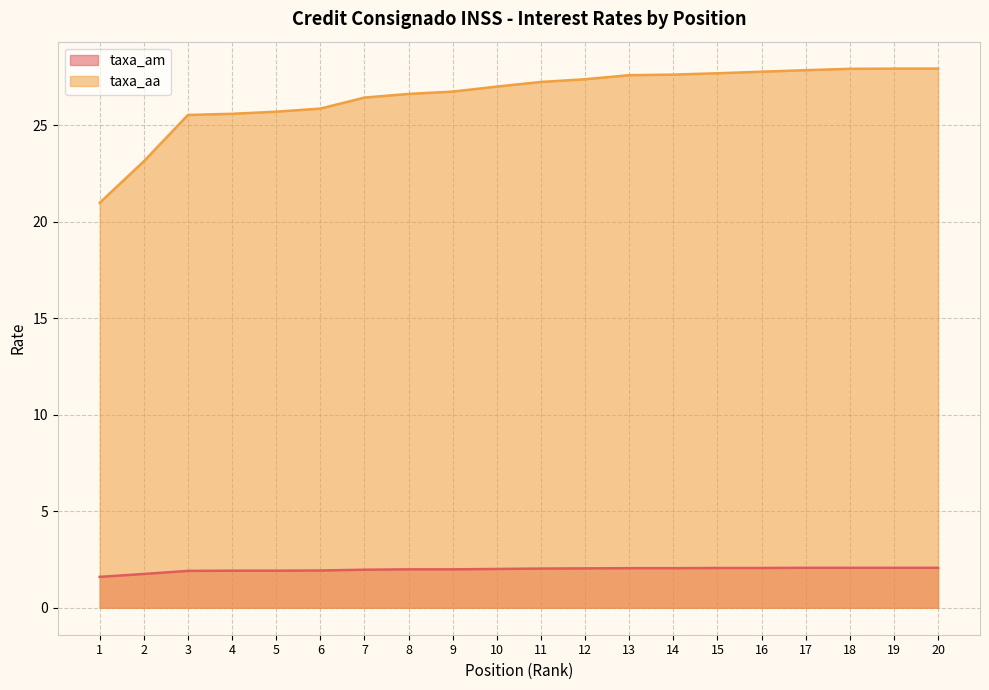

At which label is taxa_am closest to 1?

1